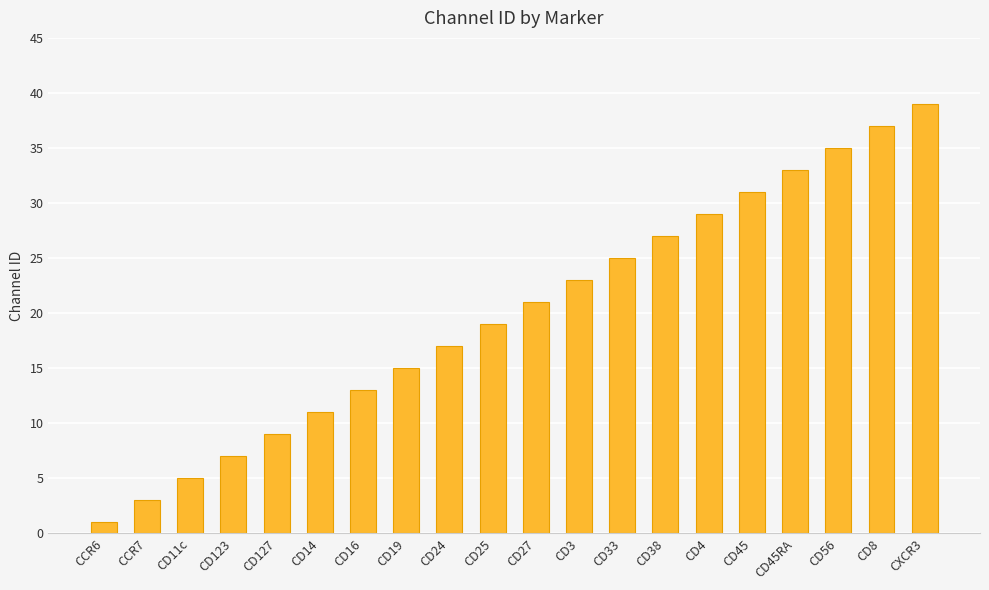

List the labels in order of value, largest first.

CXCR3, CD8, CD56, CD45RA, CD45, CD4, CD38, CD33, CD3, CD27, CD25, CD24, CD19, CD16, CD14, CD127, CD123, CD11c, CCR7, CCR6